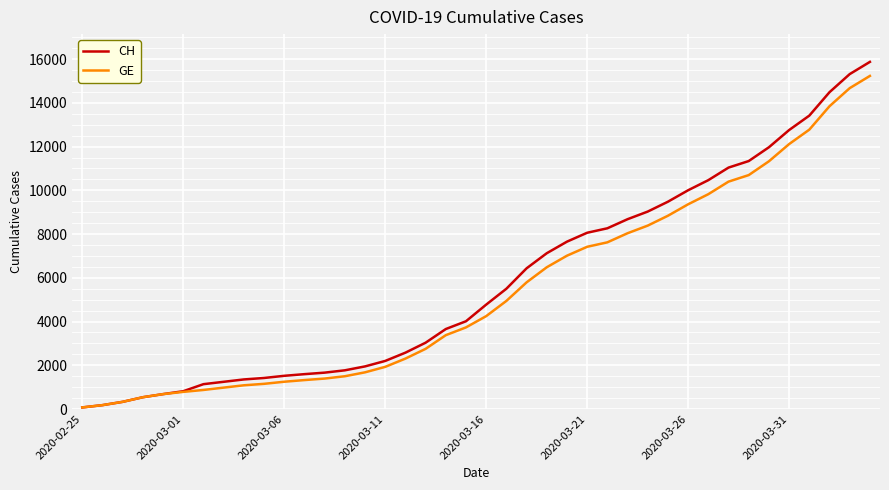

Which series has the largest range (max minus min)?

CH